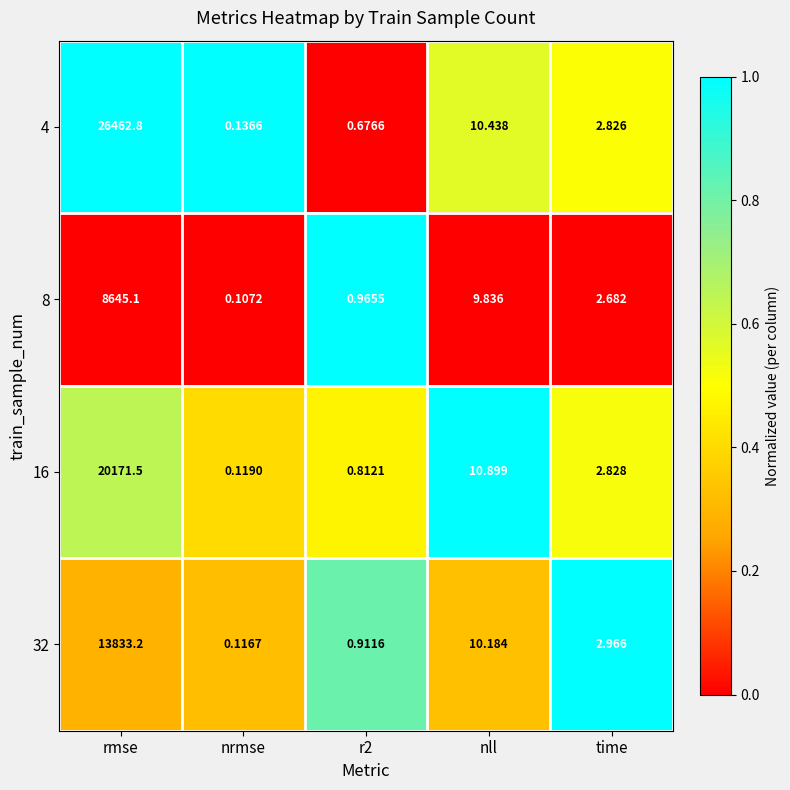

Where does the 16 series first go above 2?

rmse